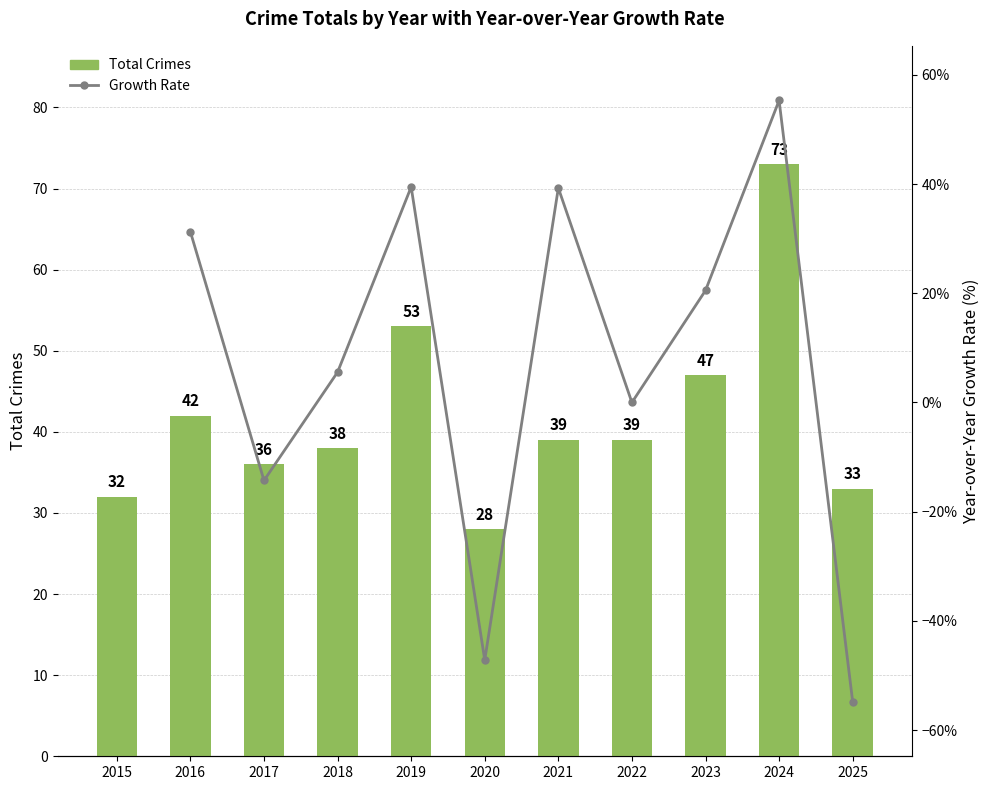

What is the sum of the values at 2023 and 2017?

83